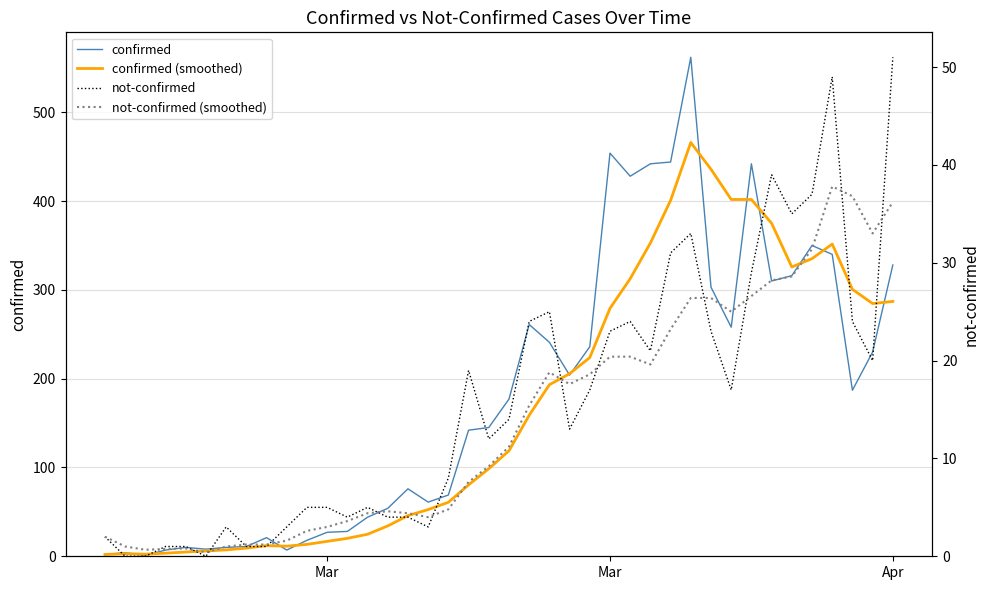

What is the average value of the not-confirmed (smoothed) series?

14.0